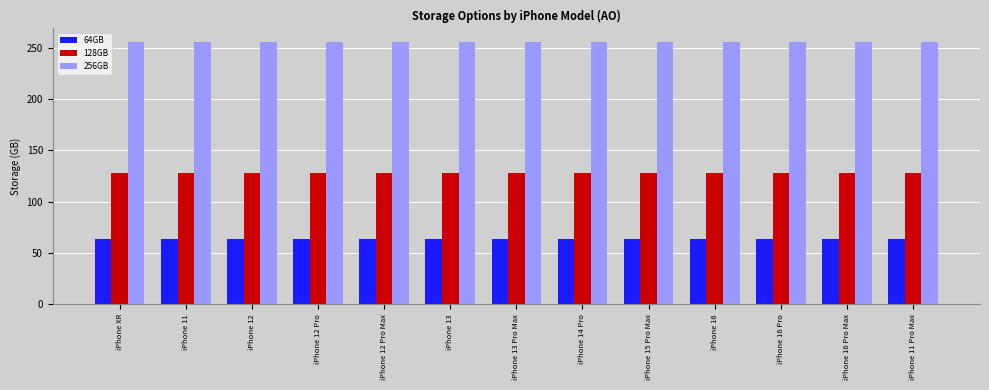

Rank the series by their average value, from lowest to highest.

64GB, 128GB, 256GB